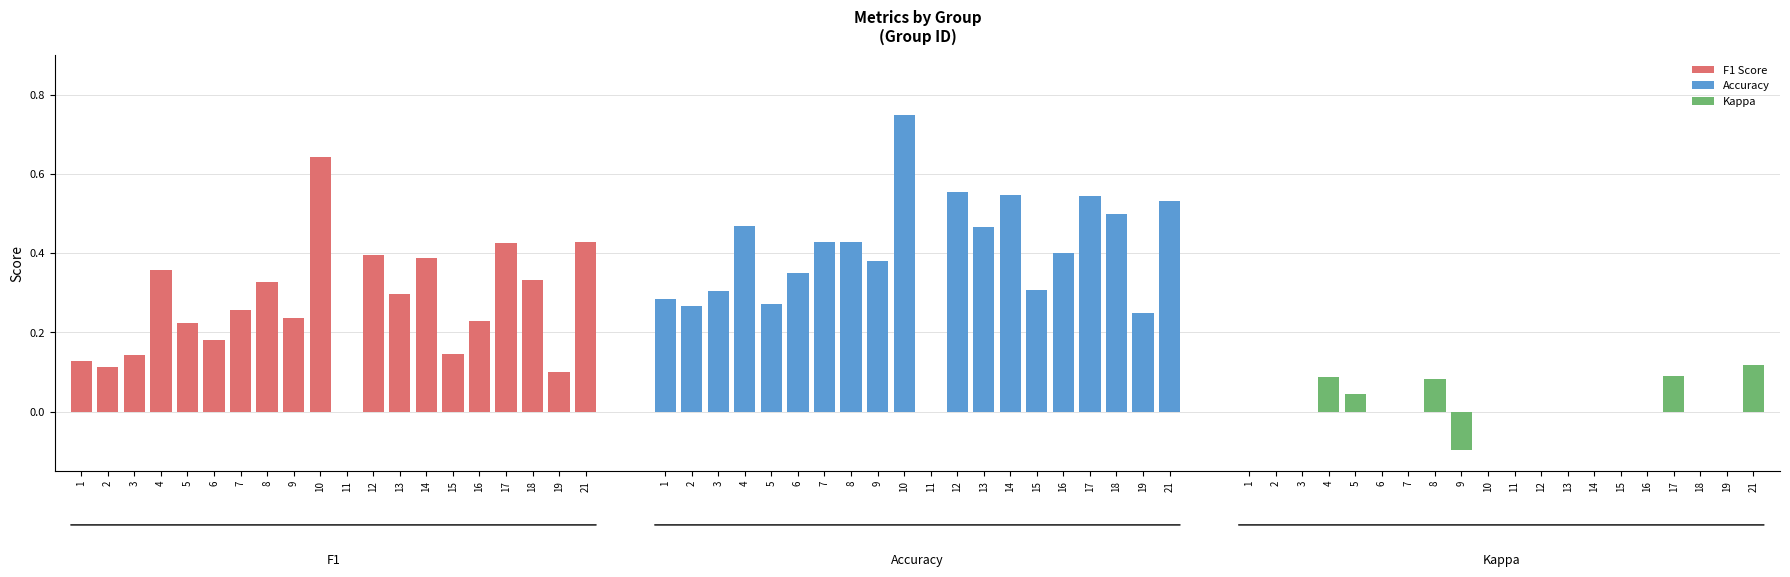

What is the sum of all Accuracy values?

8.0